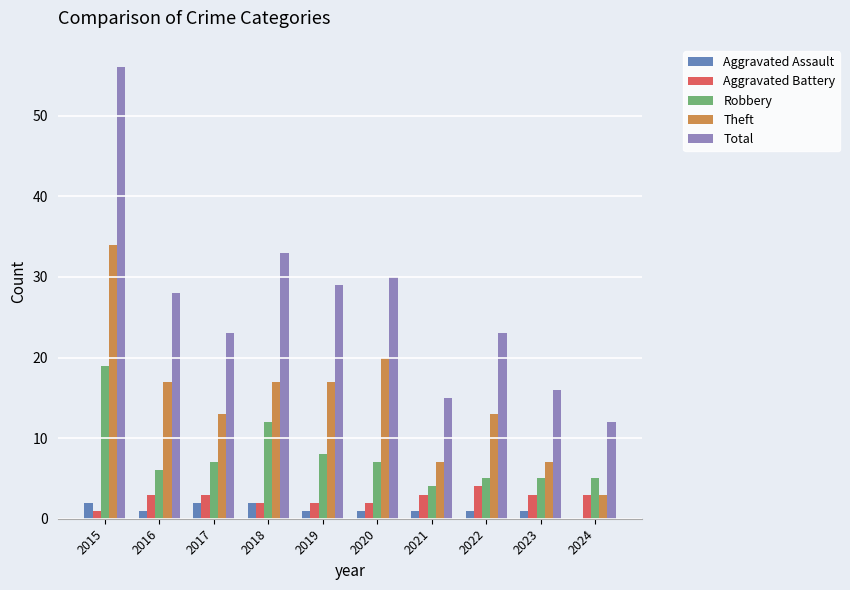

At which category is the sum across all series the highest?

2015